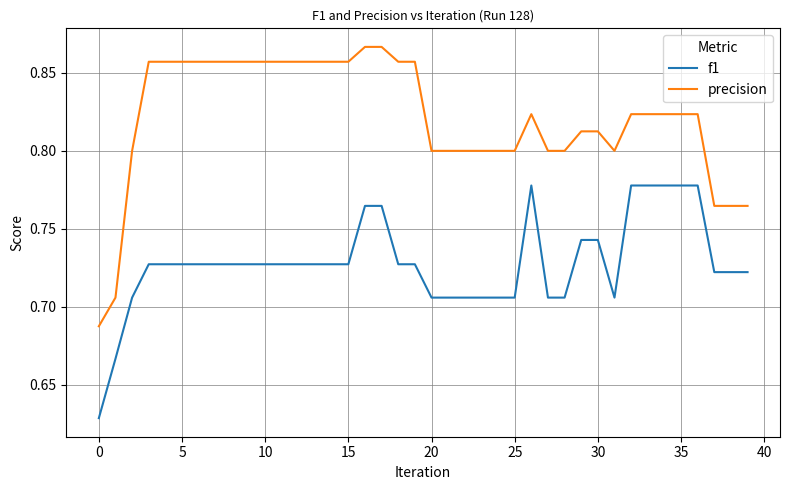

True or false: precision and f1 intersect in this chart.

False